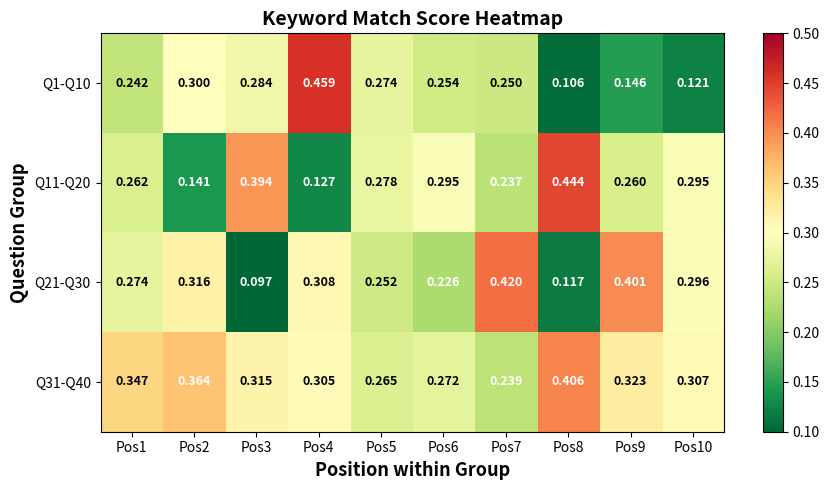

Is the value of Q21-Q30 at Pos7 greater than the value of Q1-Q10 at Pos8?

Yes